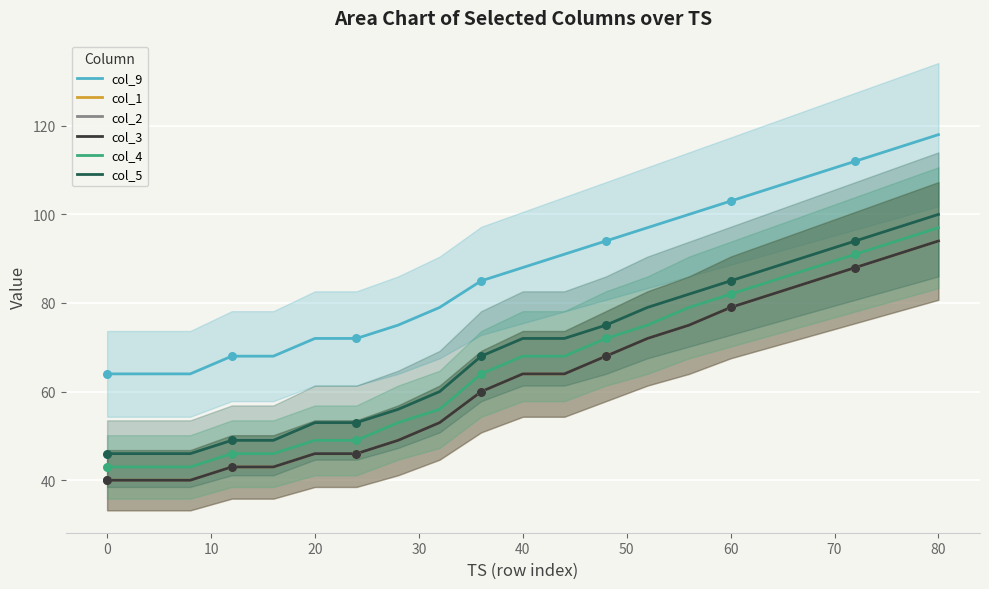

Is the value of col_4 at 11 greater than the value of col_9 at 30?

No